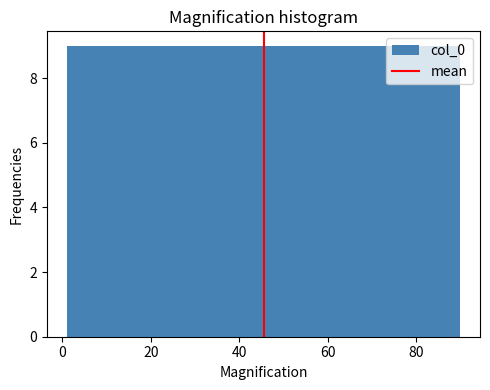

Reading left to right, list every bar in this chart as the range it spans on the x-axis followed by its height. Neither the bar edges nor the heights are printed on the chart, so give them approximately, as read against the axes.

2 to 10: 9
10 to 18: 9
18 to 28: 9
28 to 36: 9
36 to 46: 9
46 to 54: 9
54 to 64: 9
64 to 72: 9
72 to 82: 9
82 to 90: 9